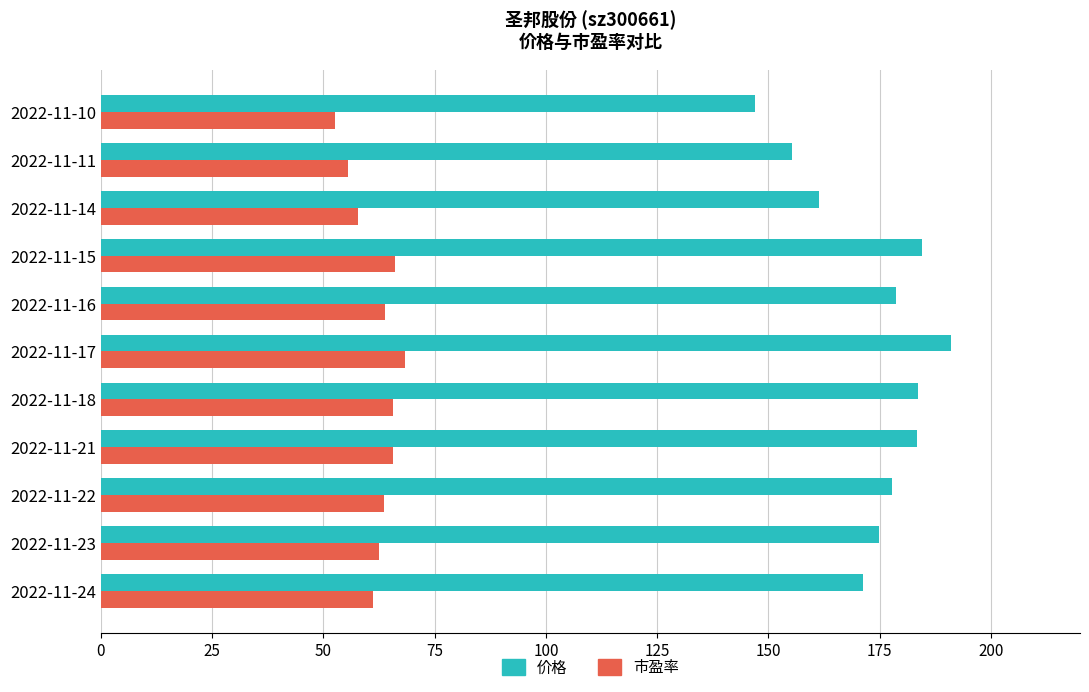

Which series has the largest total across all categories?

价格